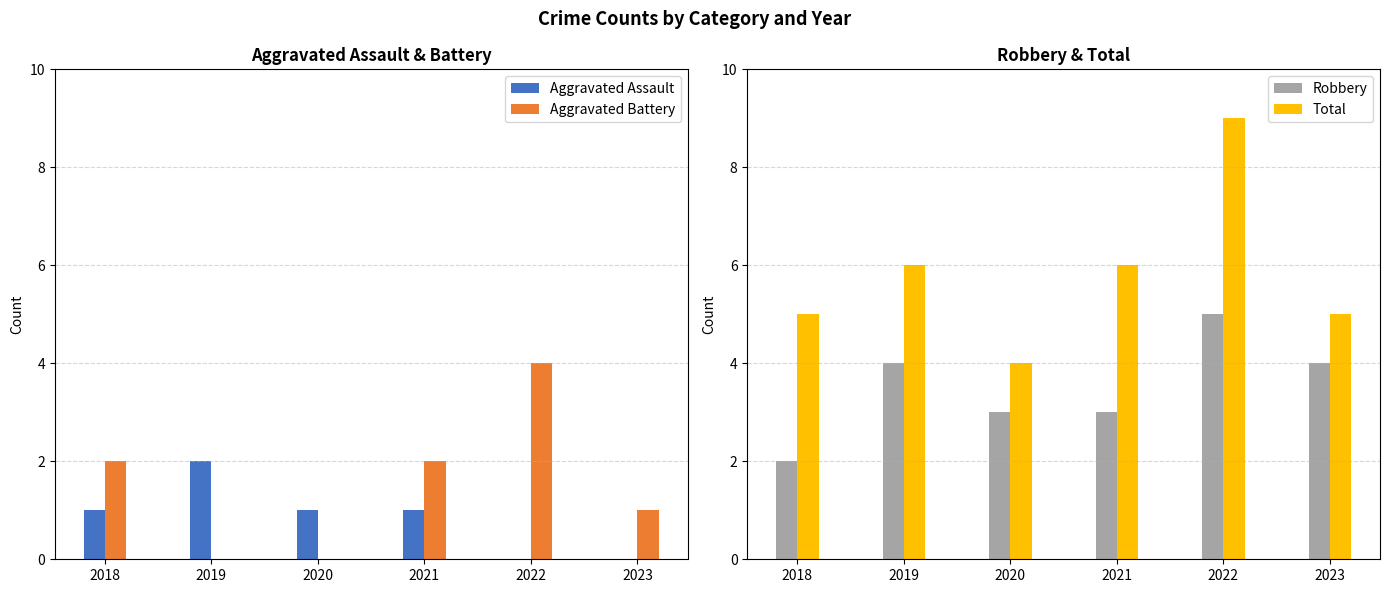

What is the value of the Robbery bar at the 3rd from the left?

3